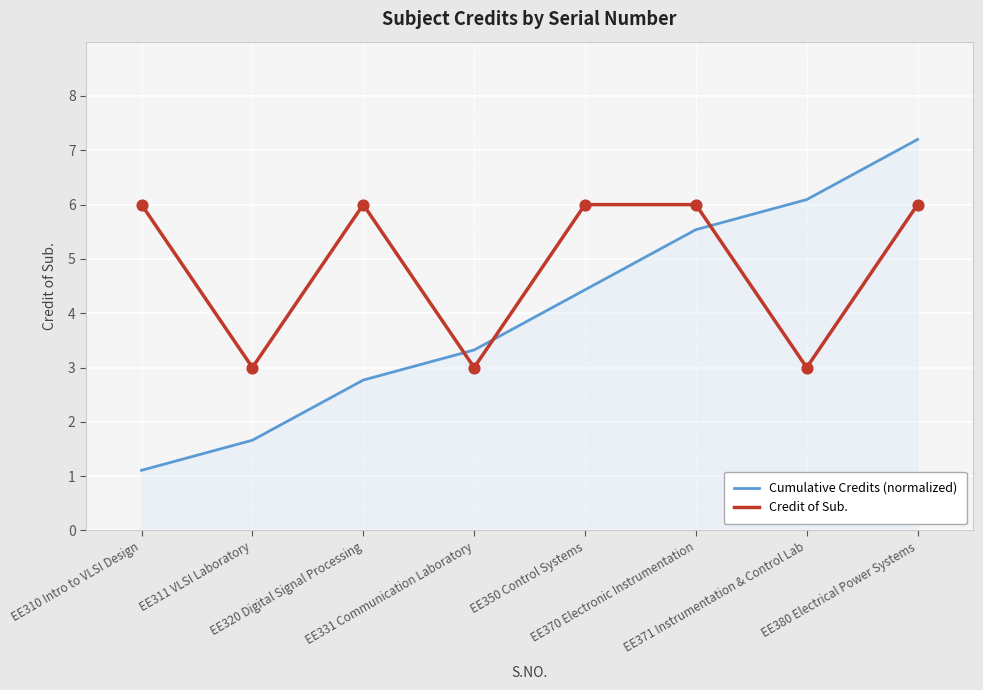

Which series has the largest range (max minus min)?

Cumulative Credits (normalized)